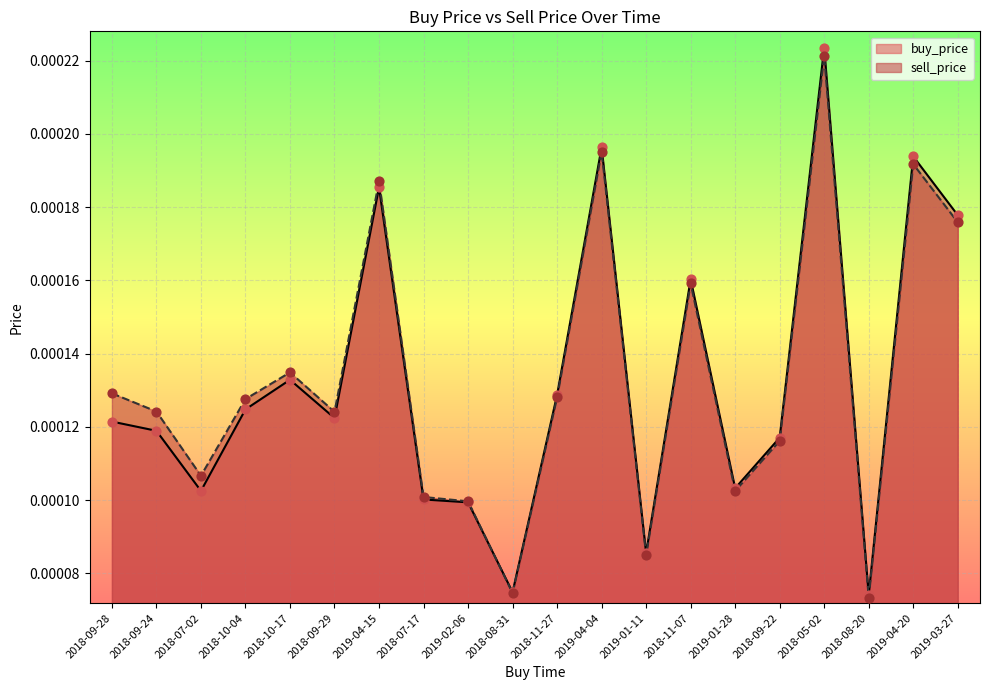

Which series has the largest Y range (max minus min)?

buy_price